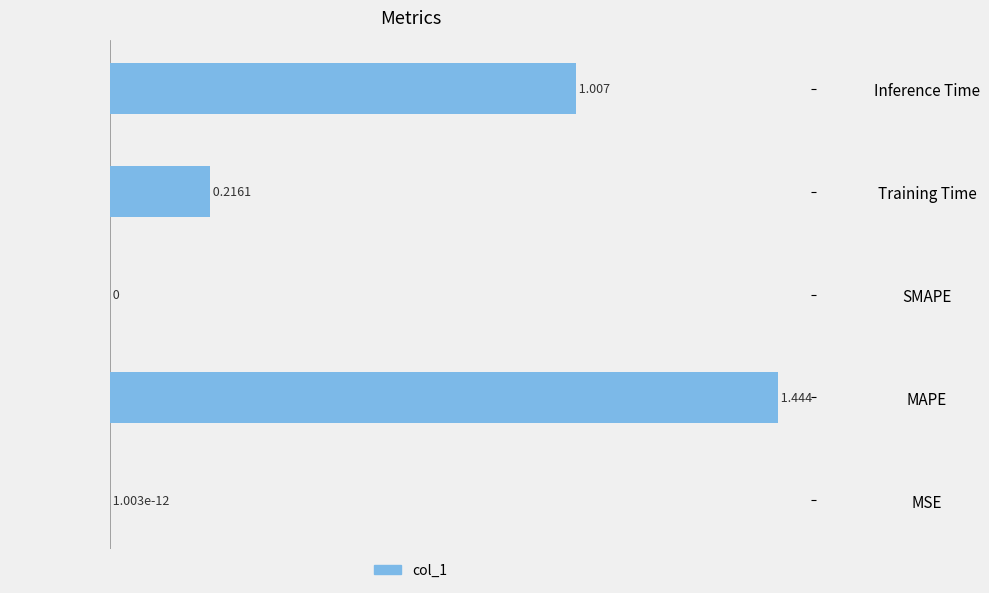

At which category does the chart reach its peak across all series?

MAPE